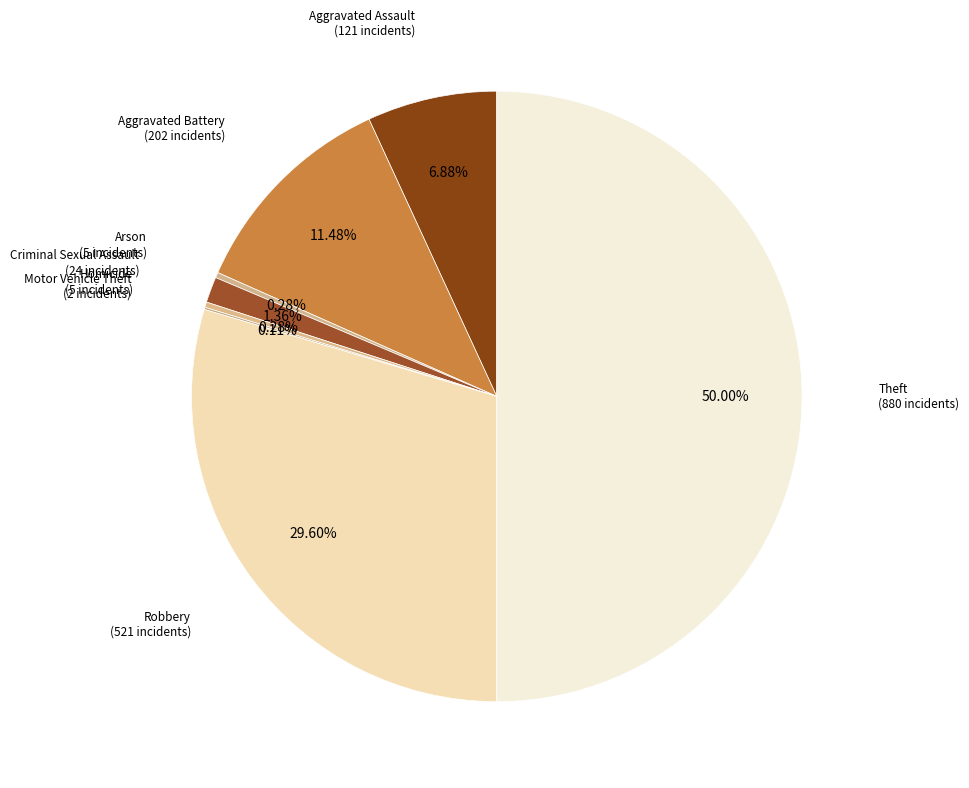

Is there a majority slice in this chart?

No